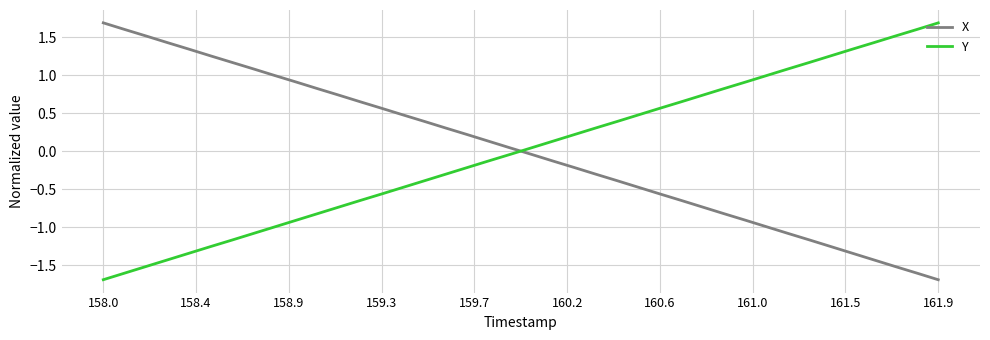

What is the highest value of the Y series?

1.7